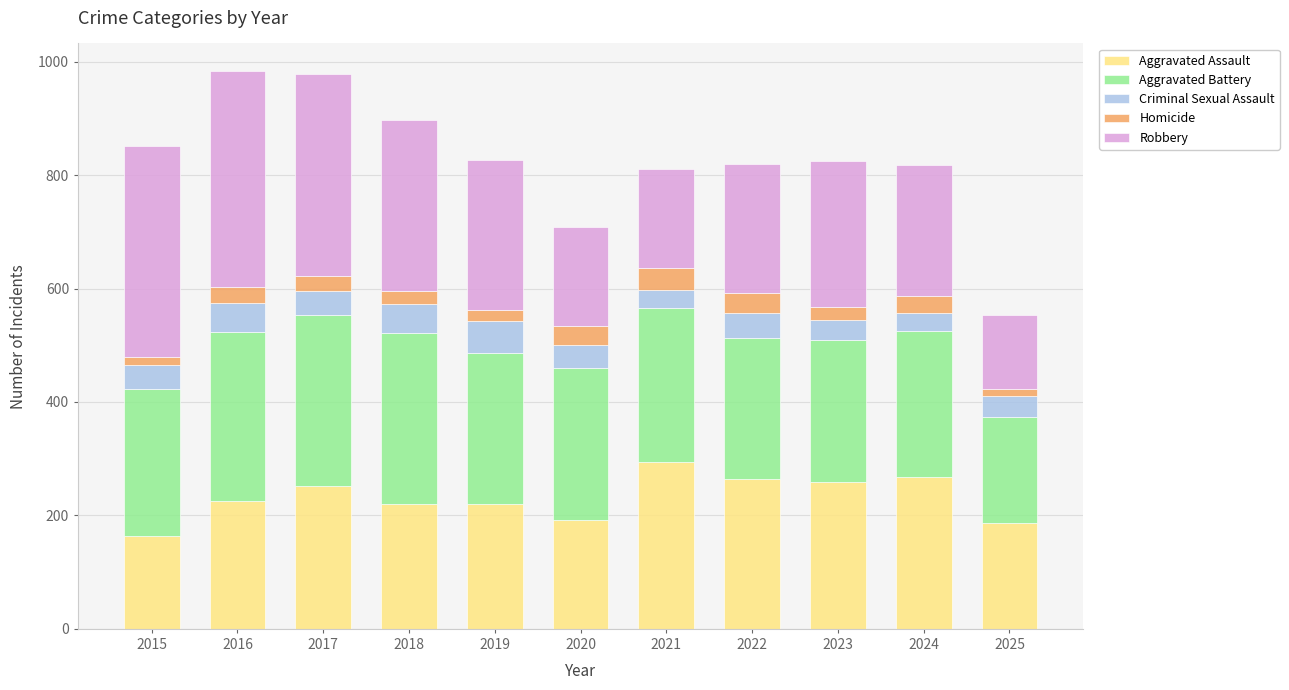

True or false: Aggravated Assault has a value of 288 at 2019.

False